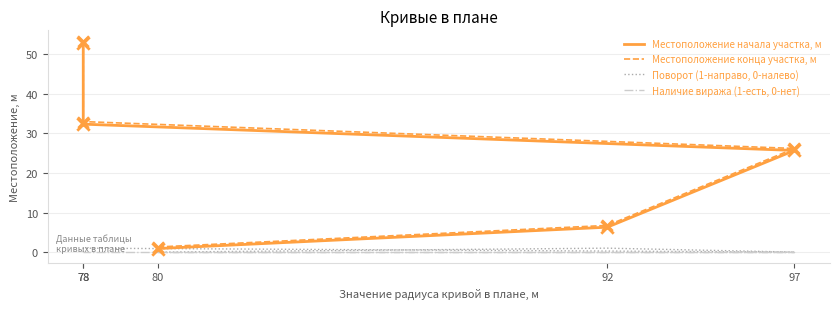

At how many categories does at least one series exceed 37?

1